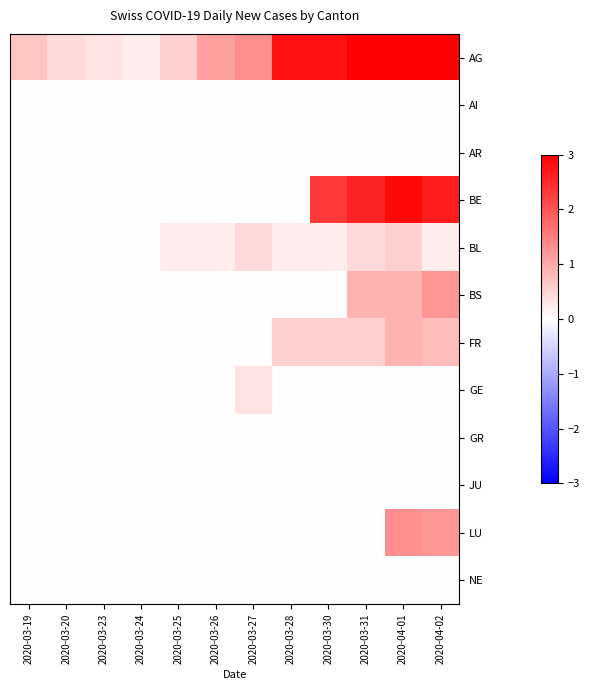

Rank the series by their maximum value, from lowest to highest.

AI, AR, GR, JU, NE, GE, BL, FR, BS, LU, BE, AG